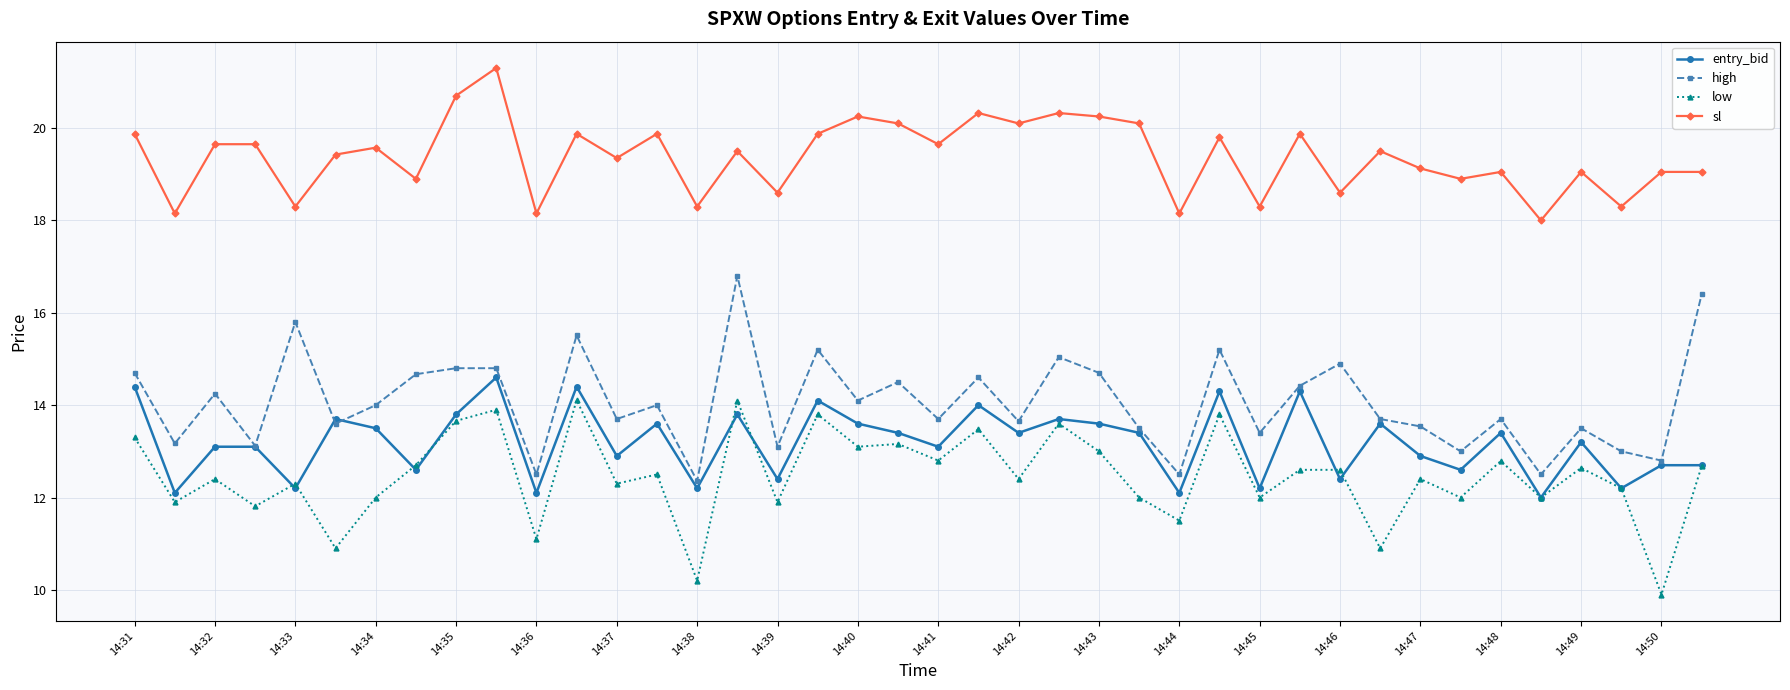

What is the value of the sl point at the 37th from the left?

19.1